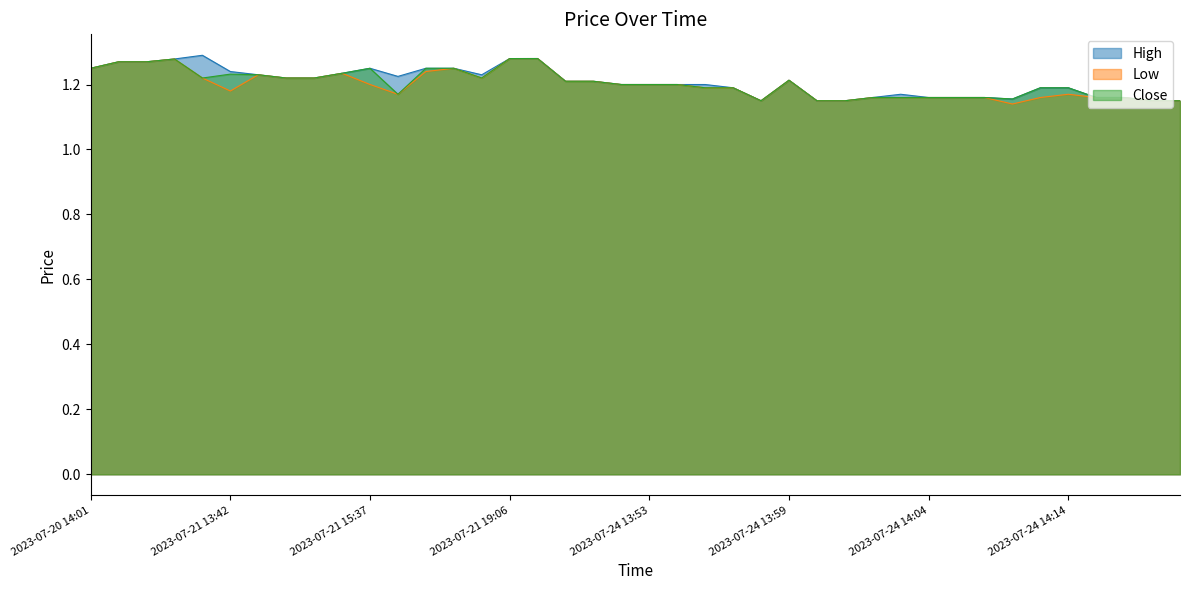

Reading left to right, extract all data points from this chart.

High: 2023-07-20 14:01=1.2	2023-07-20 14:10=1.3	2023-07-20 18:05=1.3	2023-07-20 19:33=1.3	2023-07-21 13:30=1.3	2023-07-21 13:42=1.2	2023-07-21 14:13=1.2	2023-07-21 14:51=1.2	2023-07-21 15:05=1.2	2023-07-21 15:10=1.2	2023-07-21 15:37=1.2	2023-07-21 15:38=1.2	2023-07-21 15:39=1.2	2023-07-21 16:44=1.2	2023-07-21 17:24=1.2	2023-07-21 19:06=1.3	2023-07-21 19:07=1.3	2023-07-24 13:49=1.2	2023-07-24 13:50=1.2	2023-07-24 13:52=1.2	2023-07-24 13:53=1.2	2023-07-24 13:54=1.2	2023-07-24 13:55=1.2	2023-07-24 13:56=1.2	2023-07-24 13:57=1.1	2023-07-24 13:59=1.2	2023-07-24 14:00=1.1	2023-07-24 14:01=1.1	2023-07-24 14:02=1.2	2023-07-24 14:03=1.2	2023-07-24 14:04=1.2	2023-07-24 14:05=1.2	2023-07-24 14:06=1.2	2023-07-24 14:08=1.2	2023-07-24 14:11=1.2	2023-07-24 14:14=1.2	2023-07-24 14:16=1.2	2023-07-24 14:18=1.2	2023-07-24 14:19=1.1	2023-07-24 14:20=1.1
Low: 2023-07-20 14:01=1.2	2023-07-20 14:10=1.3	2023-07-20 18:05=1.3	2023-07-20 19:33=1.3	2023-07-21 13:30=1.2	2023-07-21 13:42=1.2	2023-07-21 14:13=1.2	2023-07-21 14:51=1.2	2023-07-21 15:05=1.2	2023-07-21 15:10=1.2	2023-07-21 15:37=1.2	2023-07-21 15:38=1.2	2023-07-21 15:39=1.2	2023-07-21 16:44=1.2	2023-07-21 17:24=1.2	2023-07-21 19:06=1.3	2023-07-21 19:07=1.3	2023-07-24 13:49=1.2	2023-07-24 13:50=1.2	2023-07-24 13:52=1.2	2023-07-24 13:53=1.2	2023-07-24 13:54=1.2	2023-07-24 13:55=1.2	2023-07-24 13:56=1.2	2023-07-24 13:57=1.1	2023-07-24 13:59=1.2	2023-07-24 14:00=1.1	2023-07-24 14:01=1.1	2023-07-24 14:02=1.2	2023-07-24 14:03=1.2	2023-07-24 14:04=1.2	2023-07-24 14:05=1.2	2023-07-24 14:06=1.2	2023-07-24 14:08=1.1	2023-07-24 14:11=1.2	2023-07-24 14:14=1.2	2023-07-24 14:16=1.2	2023-07-24 14:18=1.2	2023-07-24 14:19=1.1	2023-07-24 14:20=1.1
Close: 2023-07-20 14:01=1.2	2023-07-20 14:10=1.3	2023-07-20 18:05=1.3	2023-07-20 19:33=1.3	2023-07-21 13:30=1.2	2023-07-21 13:42=1.2	2023-07-21 14:13=1.2	2023-07-21 14:51=1.2	2023-07-21 15:05=1.2	2023-07-21 15:10=1.2	2023-07-21 15:37=1.2	2023-07-21 15:38=1.2	2023-07-21 15:39=1.2	2023-07-21 16:44=1.2	2023-07-21 17:24=1.2	2023-07-21 19:06=1.3	2023-07-21 19:07=1.3	2023-07-24 13:49=1.2	2023-07-24 13:50=1.2	2023-07-24 13:52=1.2	2023-07-24 13:53=1.2	2023-07-24 13:54=1.2	2023-07-24 13:55=1.2	2023-07-24 13:56=1.2	2023-07-24 13:57=1.1	2023-07-24 13:59=1.2	2023-07-24 14:00=1.1	2023-07-24 14:01=1.1	2023-07-24 14:02=1.2	2023-07-24 14:03=1.2	2023-07-24 14:04=1.2	2023-07-24 14:05=1.2	2023-07-24 14:06=1.2	2023-07-24 14:08=1.2	2023-07-24 14:11=1.2	2023-07-24 14:14=1.2	2023-07-24 14:16=1.2	2023-07-24 14:18=1.2	2023-07-24 14:19=1.1	2023-07-24 14:20=1.1